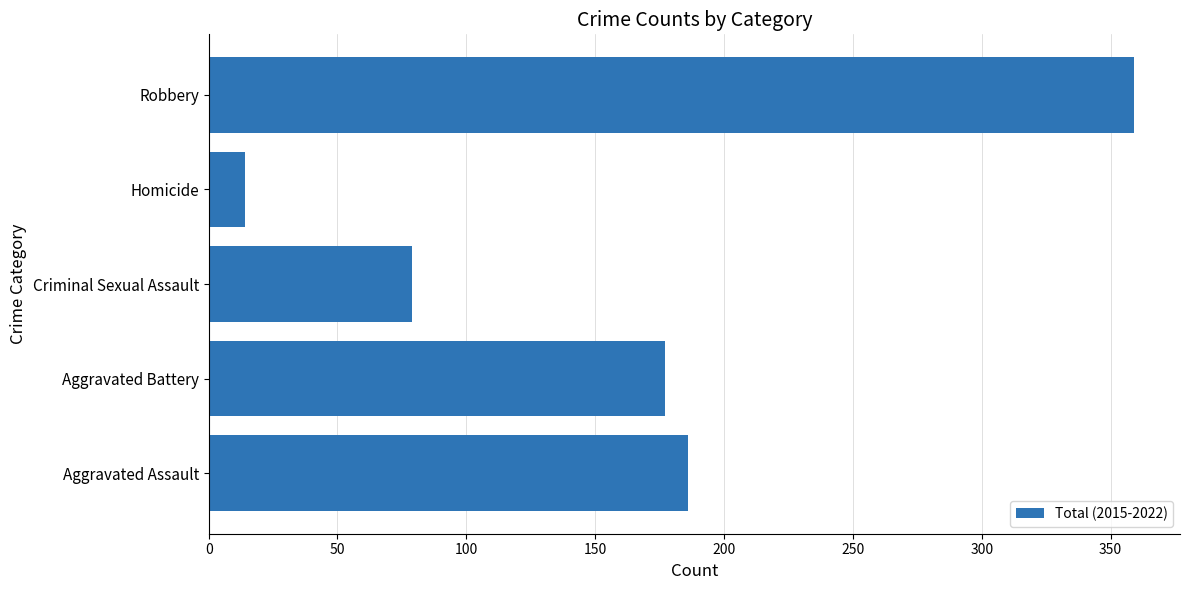

What is the average value?

163